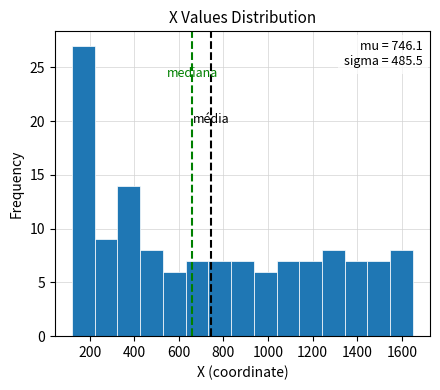

Over which range of the x-axis is the bar tallest?

120 to 222